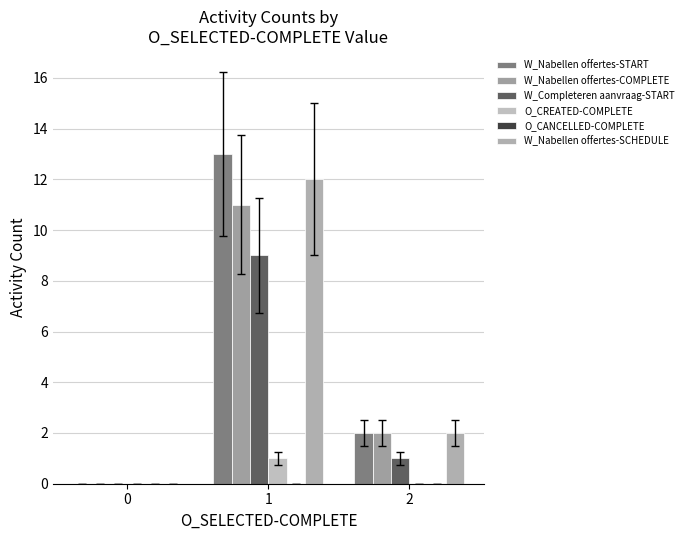

Rank the series at 1 from lowest to highest value.

O_CANCELLED-COMPLETE, O_CREATED-COMPLETE, W_Completeren aanvraag-START, W_Nabellen offertes-COMPLETE, W_Nabellen offertes-SCHEDULE, W_Nabellen offertes-START